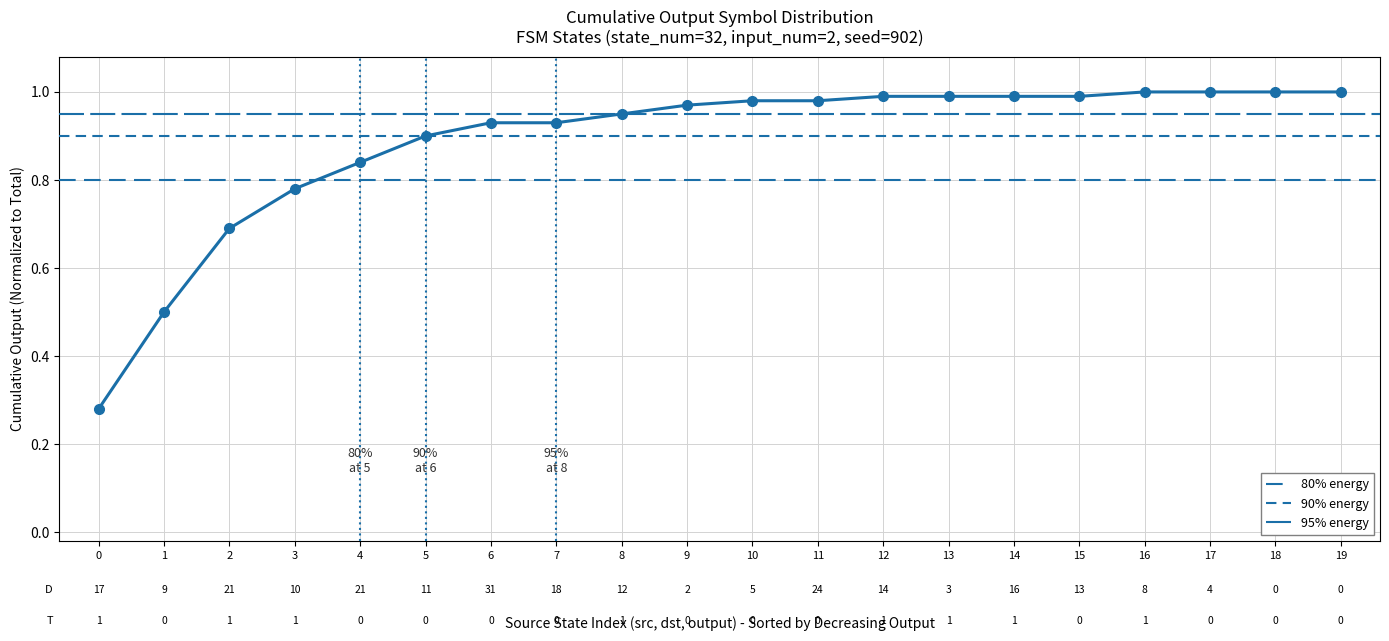

Read the value at 2.

0.7